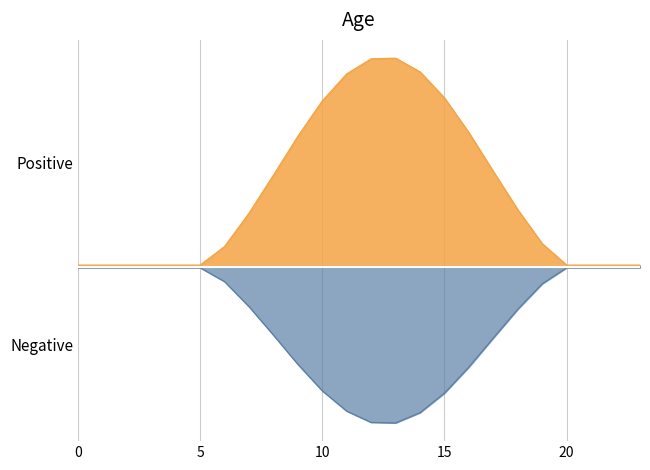

Does the chart display data point markers on the line(s)?

No